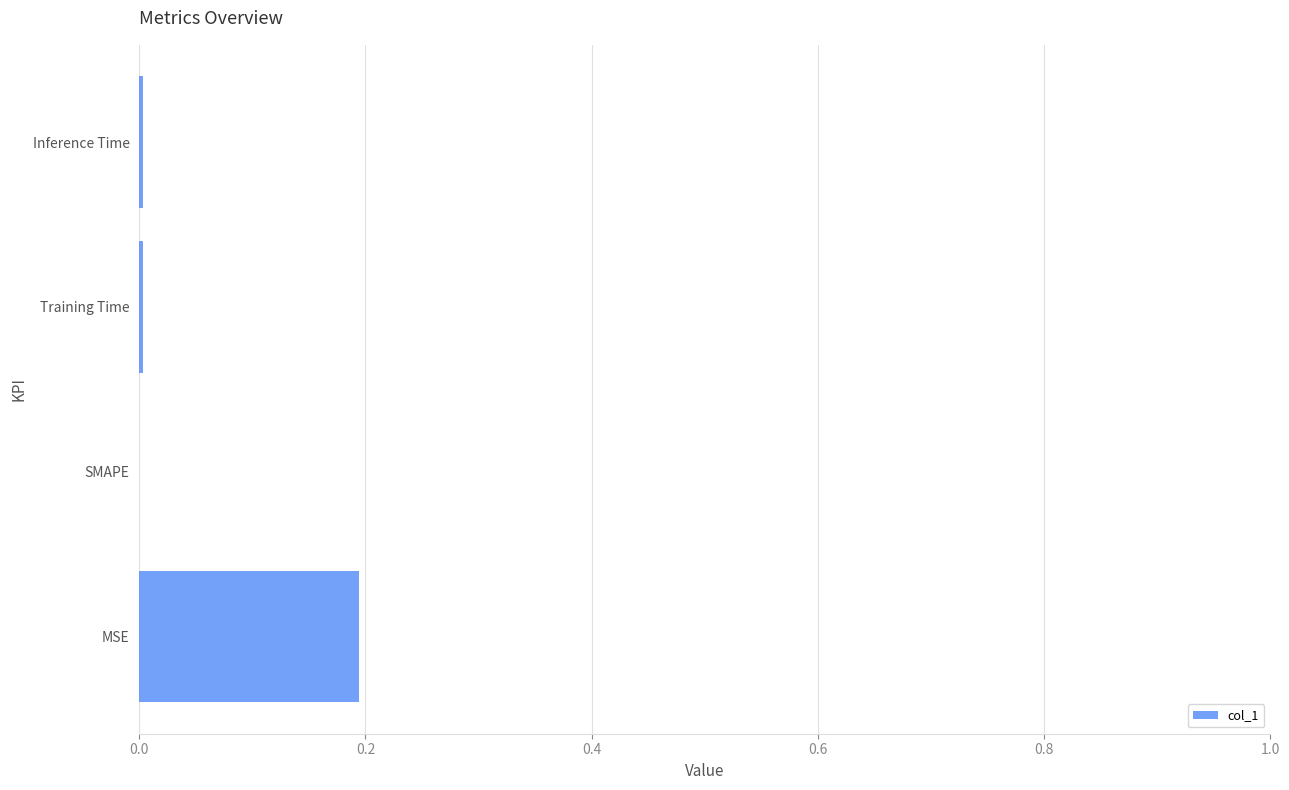

The value at MSE is 0.1. True or false?

False